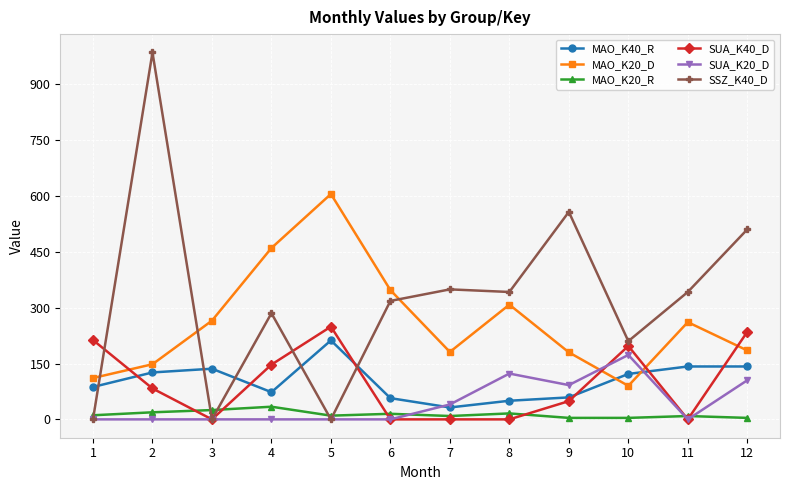

Which series has the largest range (max minus min)?

SSZ_K40_D